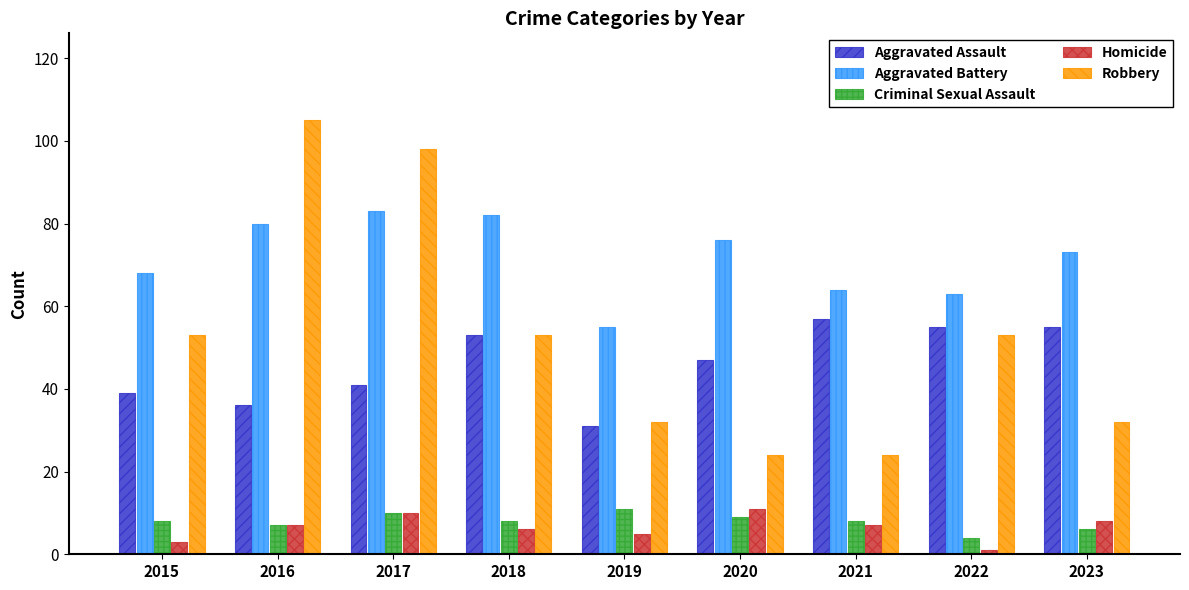

Reading left to right, list all the values displayed in this chart.

Aggravated Assault: 39	36	41	53	31	47	57	55	55
Aggravated Battery: 68	80	83	82	55	76	64	63	73
Criminal Sexual Assault: 8	7	10	8	11	9	8	4	6
Homicide: 3	7	10	6	5	11	7	1	8
Robbery: 53	105	98	53	32	24	24	53	32